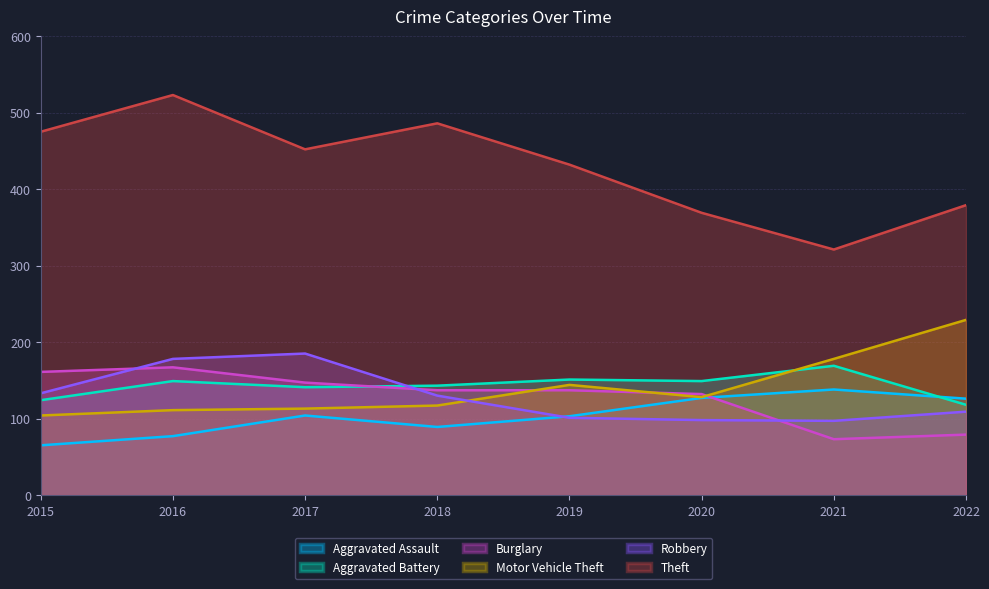

What is the difference between the maximum and minimum values in the Aggravated Battery series?

51